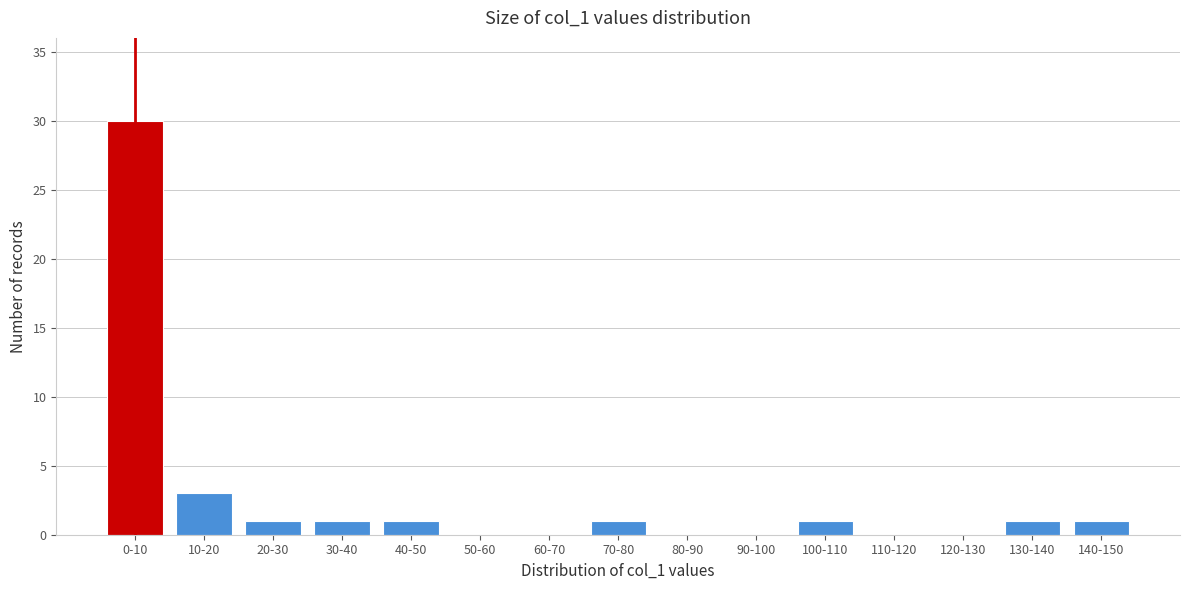

Reading left to right, list all the values displayed in this chart.

0-10=30	10-20=3	20-30=1	30-40=1	40-50=1	50-60=0	60-70=0	70-80=1	80-90=0	90-100=0	100-110=1	110-120=0	120-130=0	130-140=1	140-150=1